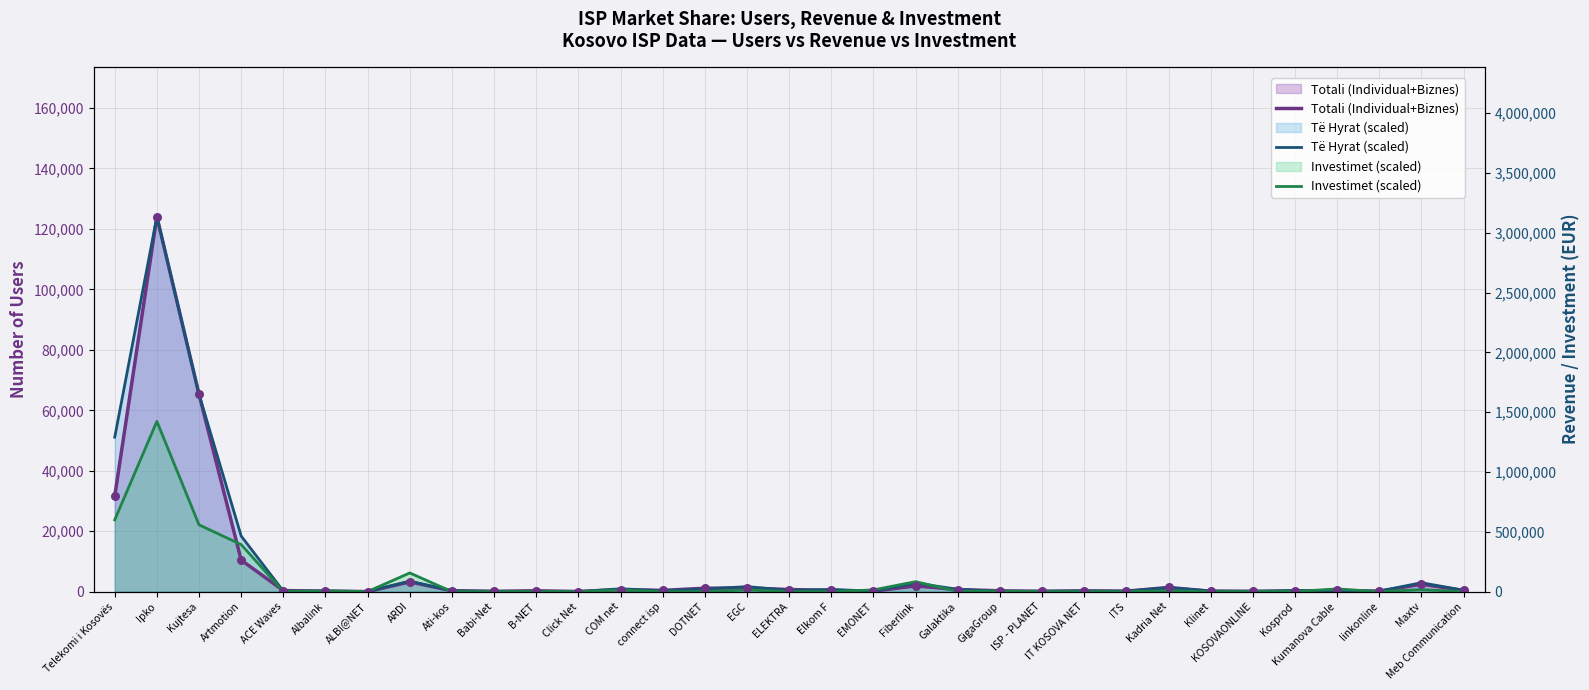

Is the value of Investimet (scaled) at Artmotion greater than the value of Të Hyrat (scaled) at ARDI?

Yes